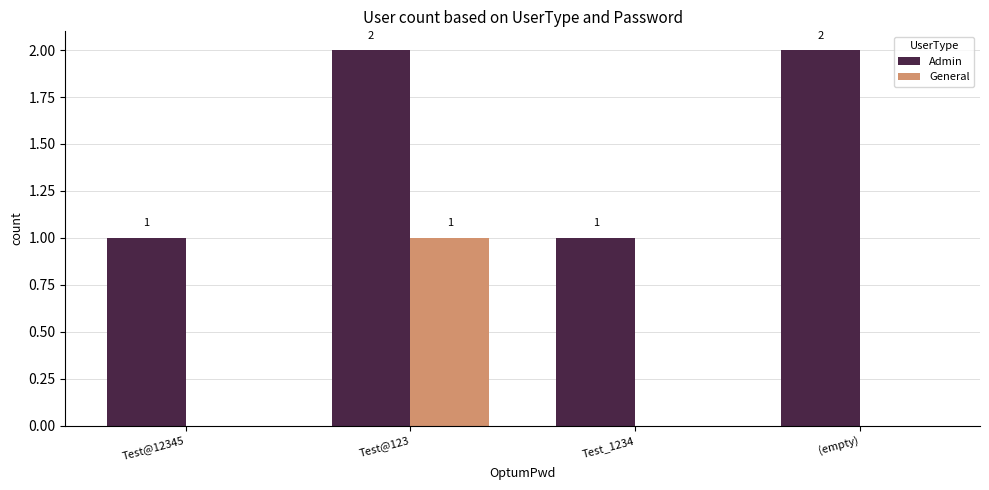

Which series has the largest total across all categories?

Admin